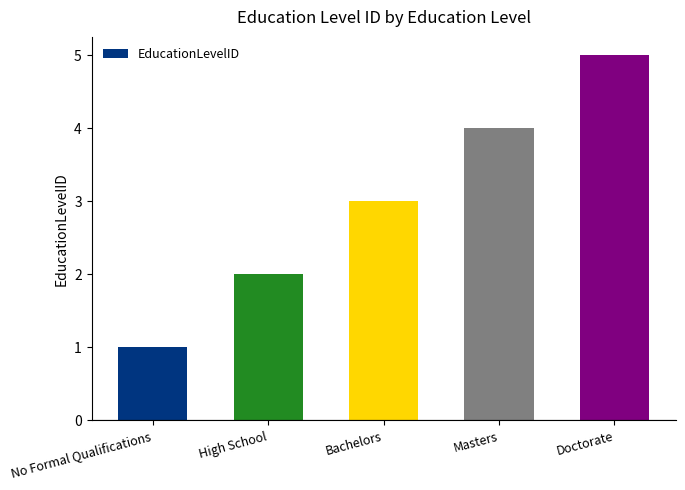

What is the difference between the second highest and minimum values?

3